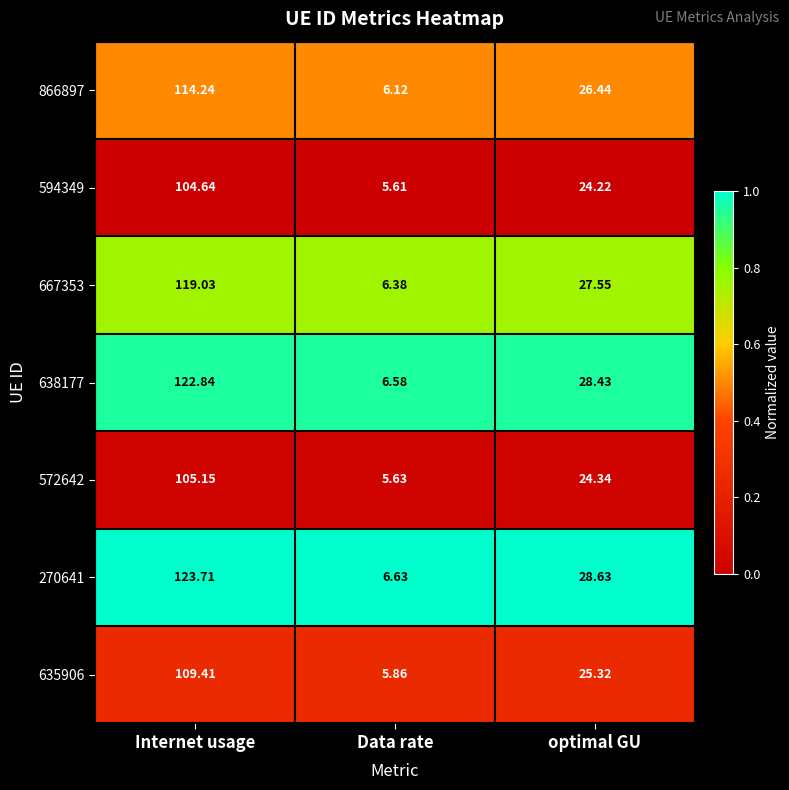

What is the total value across all series at optimal GU?

184.9